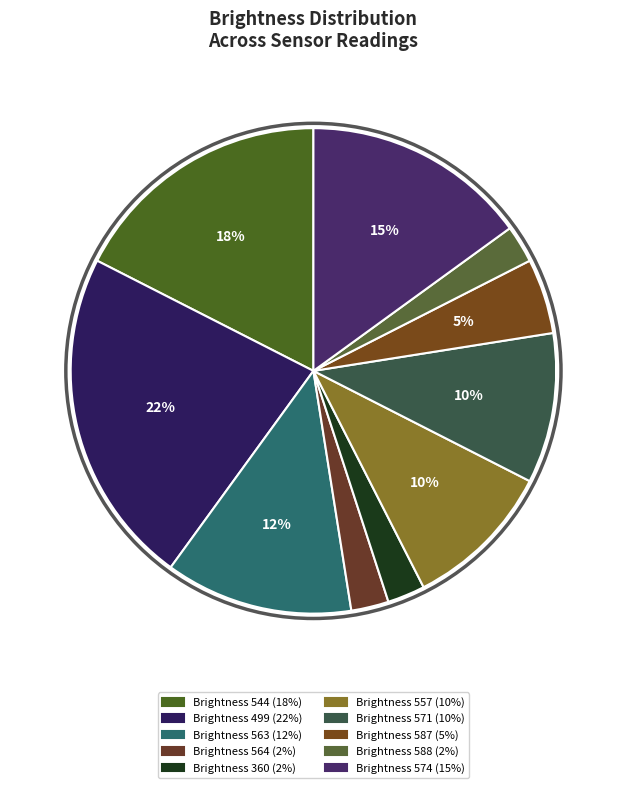

Count the number of slices in the pie.

10